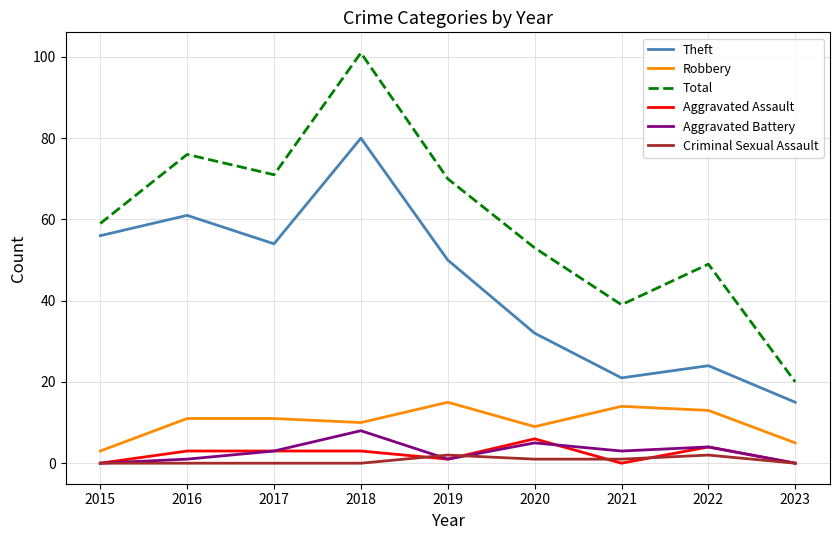

At which category is the sum across all series the highest?

2018